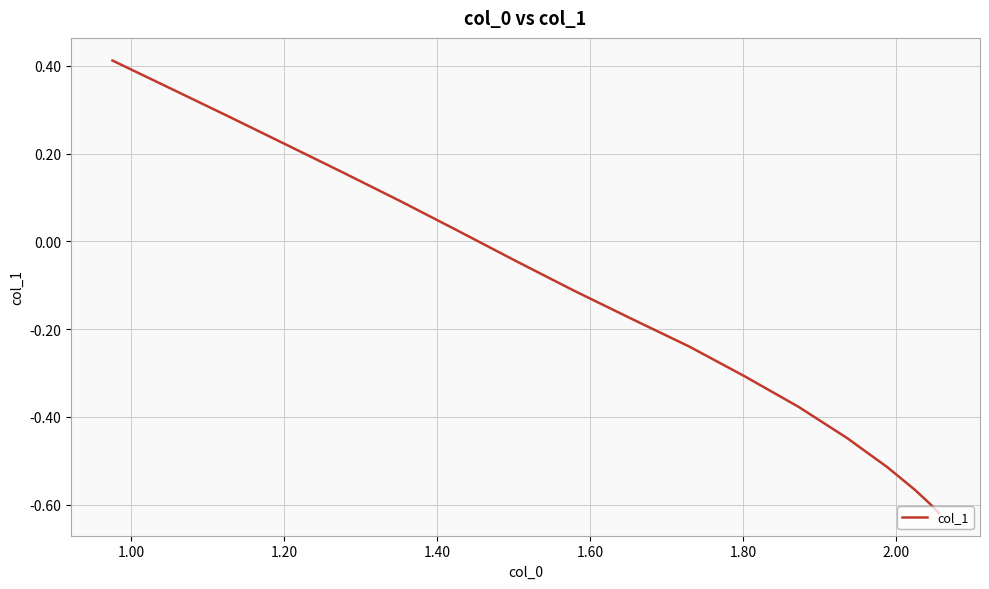

What is the difference between the maximum and minimum values?

1.0